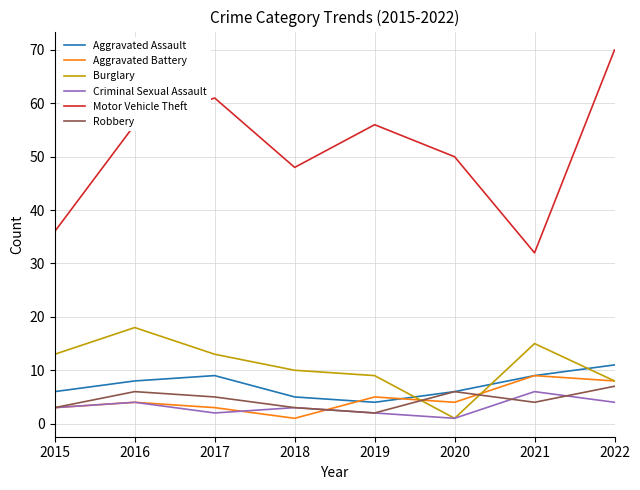

Is it true that Robbery equals 3 at 2020?

False